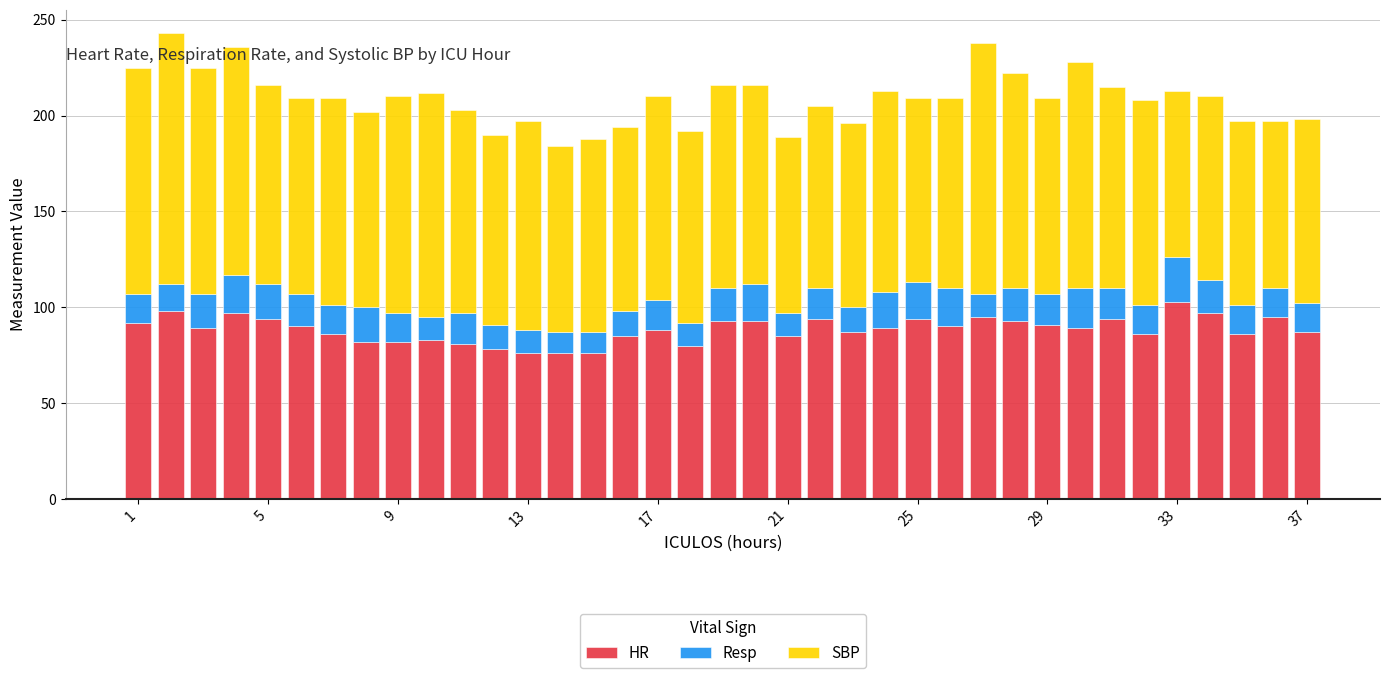

What is the minimum value for HR?

76